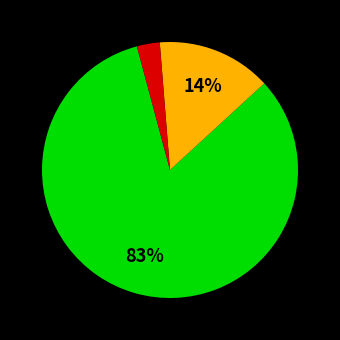

Does any single category account for the majority?

Yes